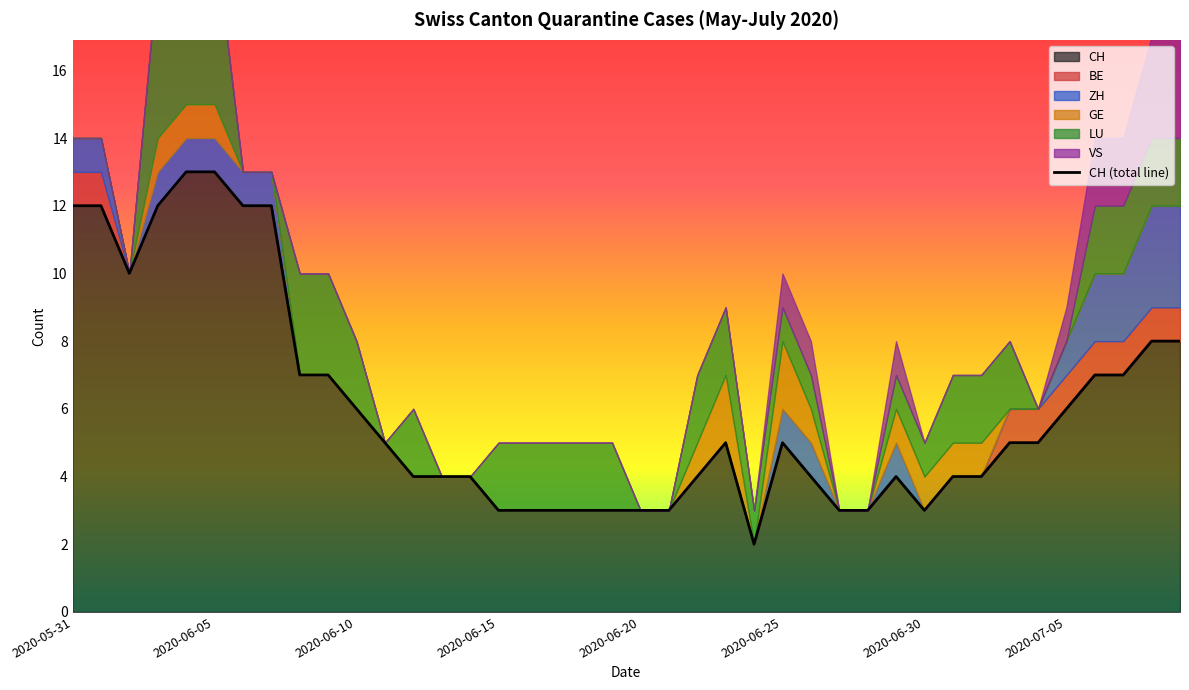

True or false: ZH and BE intersect in this chart.

False